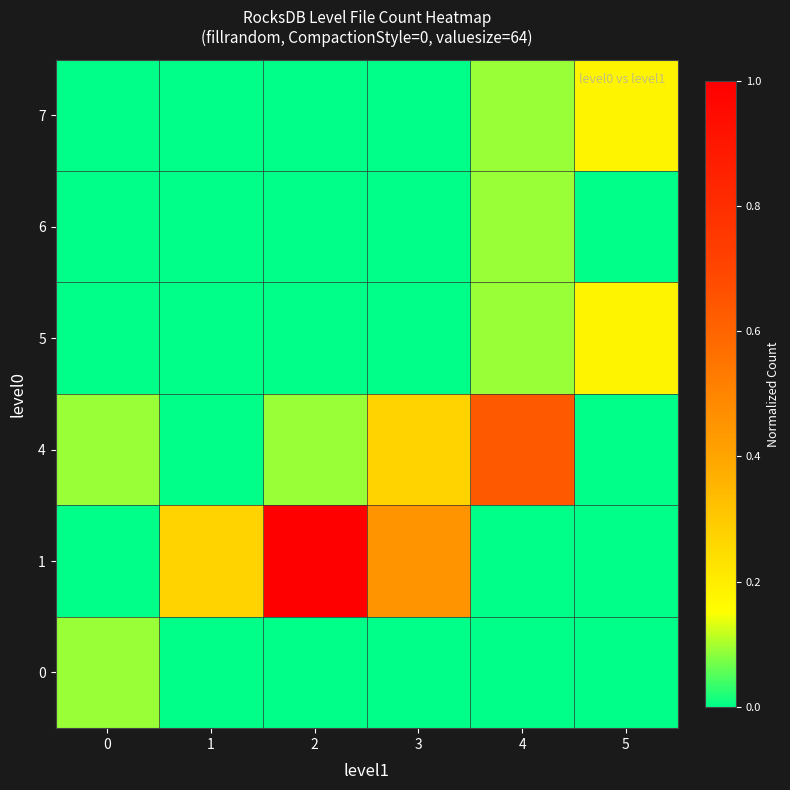

How many distinct data groups are displayed?

6